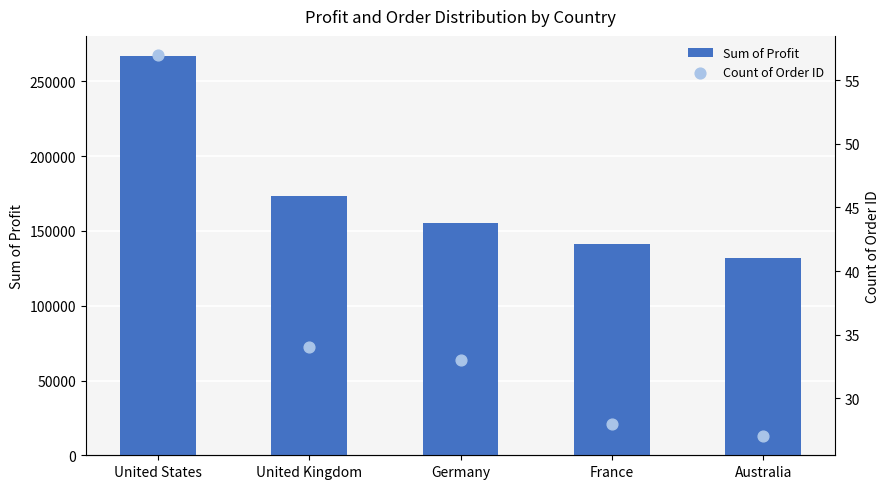

At how many categories does at least one series exceed 223297?

1